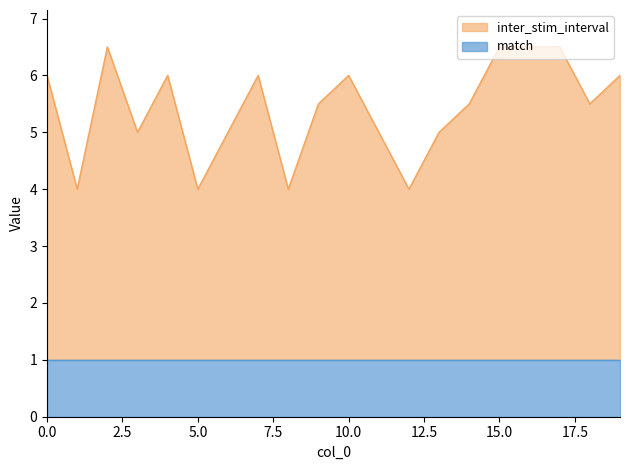

At which label is the value closest to 5?

3